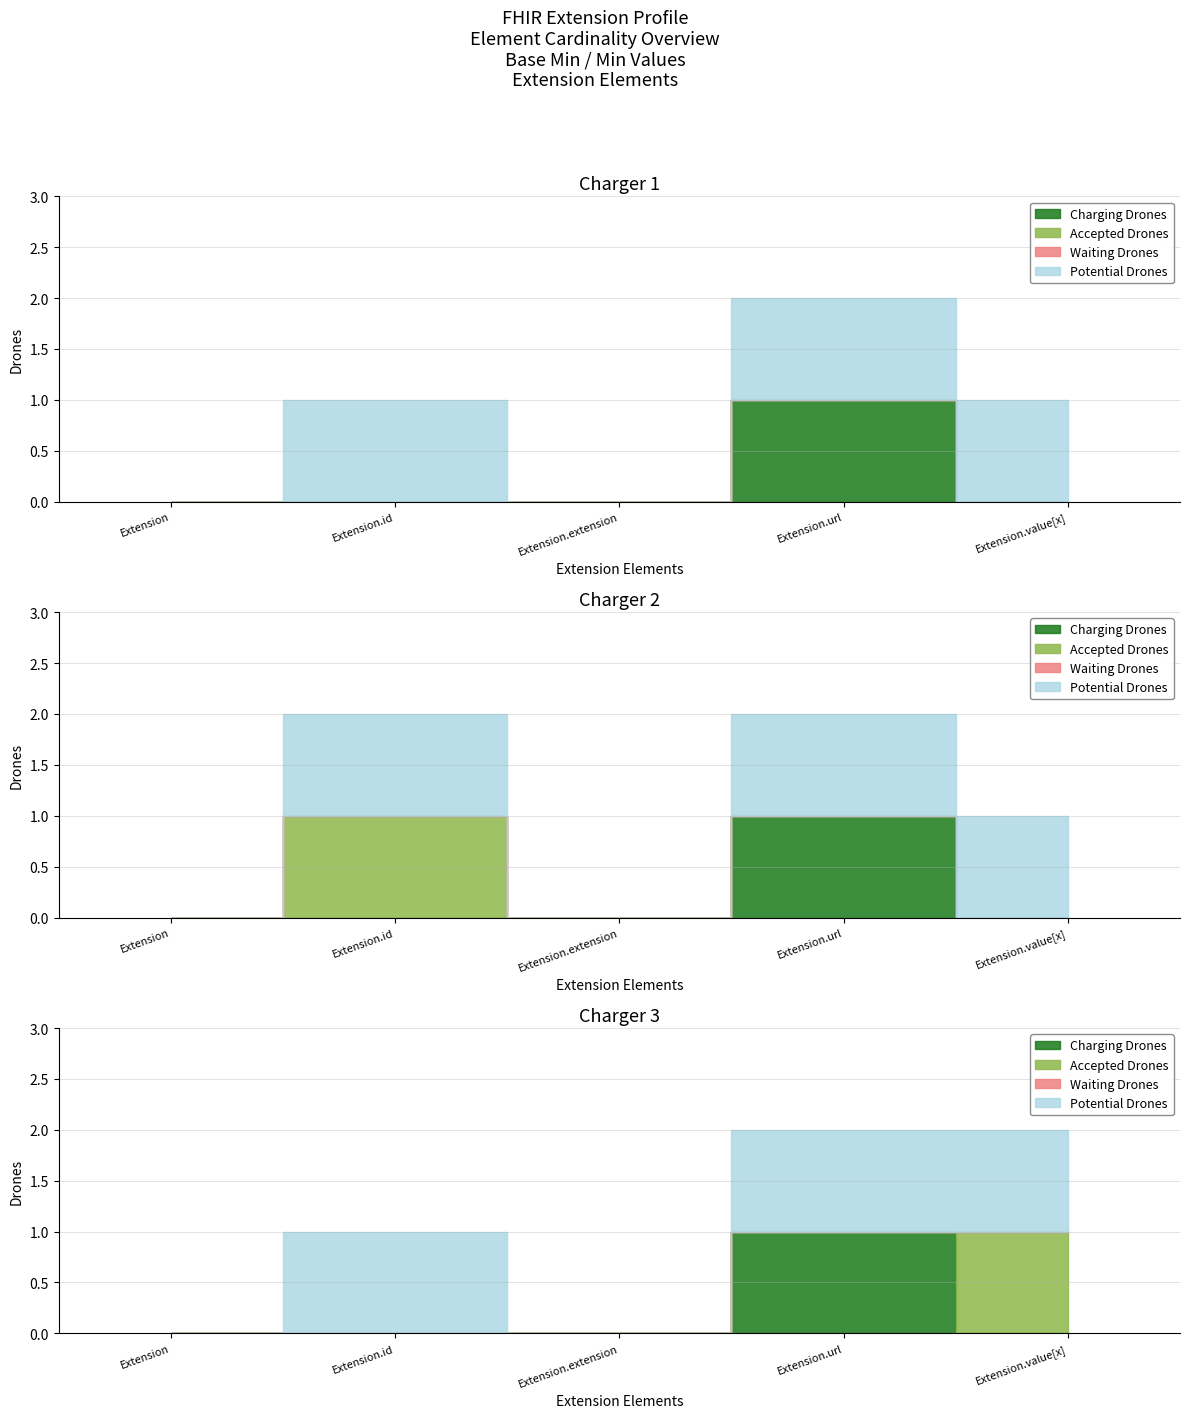

At which category is the sum across all series the highest?

Extension.url